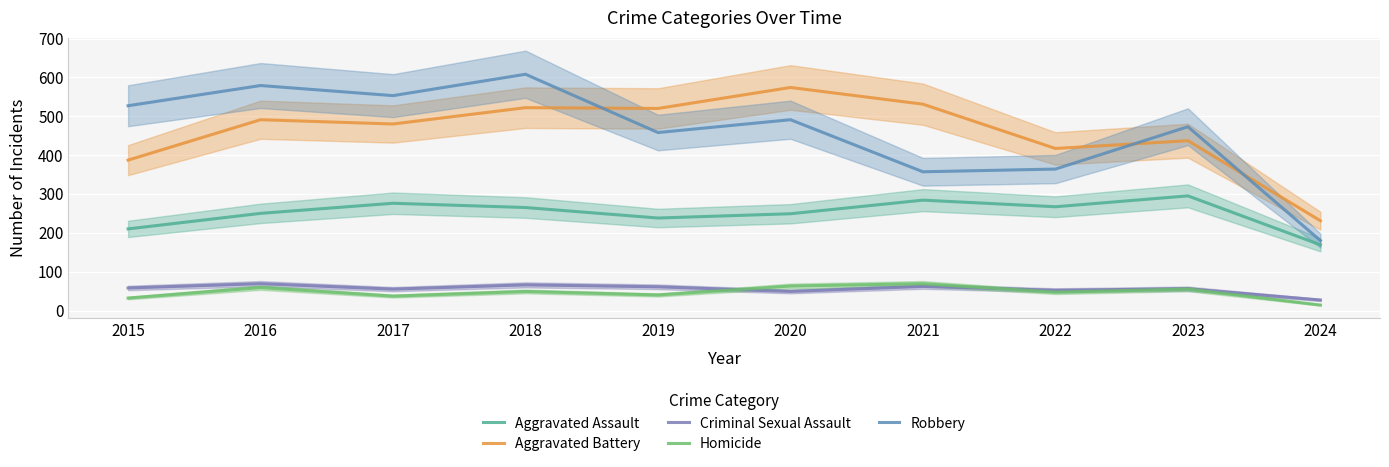

What are all the series names shown in the legend?

Aggravated Assault, Aggravated Battery, Criminal Sexual Assault, Homicide, Robbery